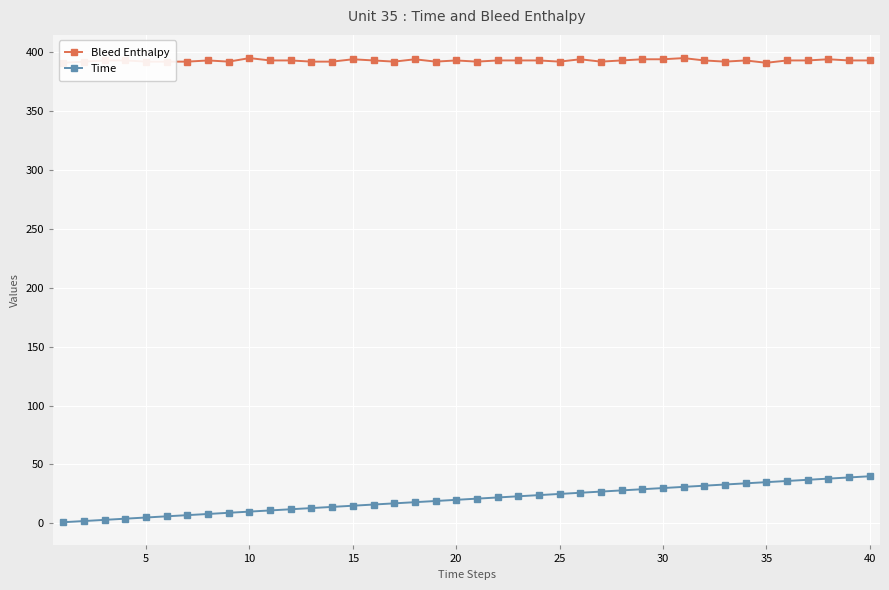

At how many categories does at least one series exceed 242?

40